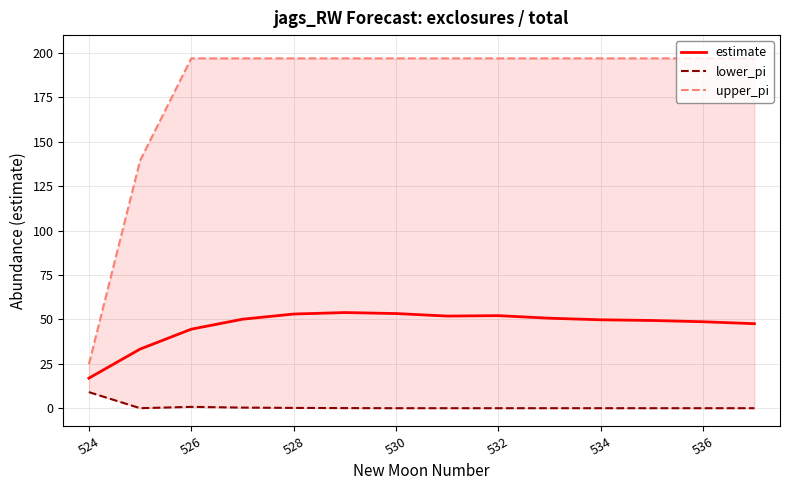

Is this an area chart (filled region under the line)?

No